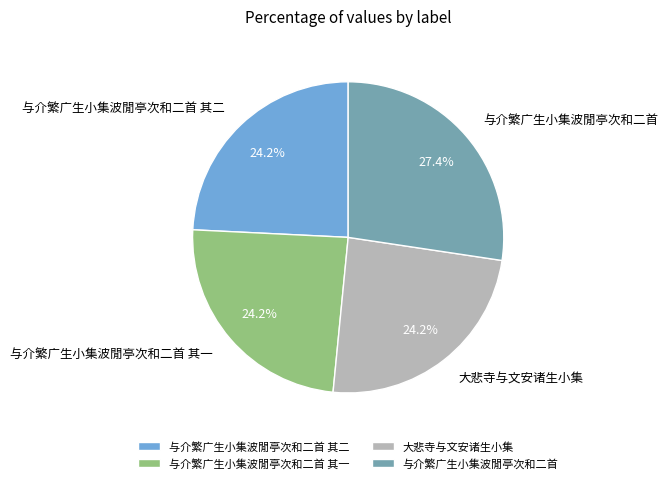

Combined, what portion of the pie is 大悲寺与文安诸生小集 and 与介繁广生小集波閒亭次和二首 其一?

48.4%